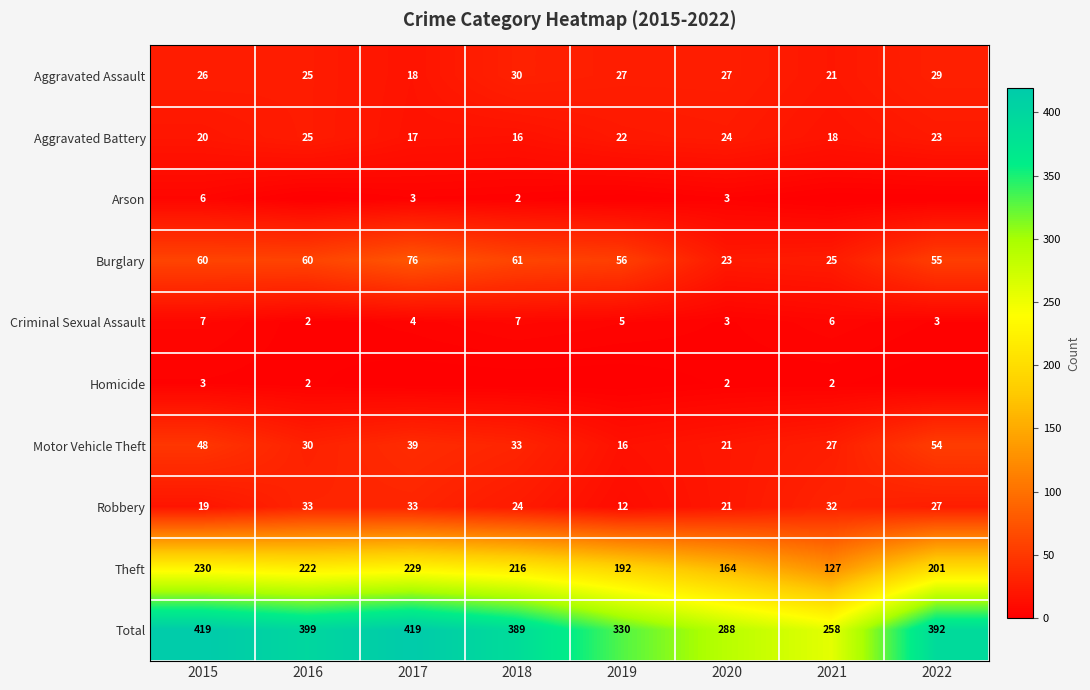

Rank the categories by Motor Vehicle Theft value from highest to lowest.

2022, 2015, 2017, 2018, 2016, 2021, 2020, 2019